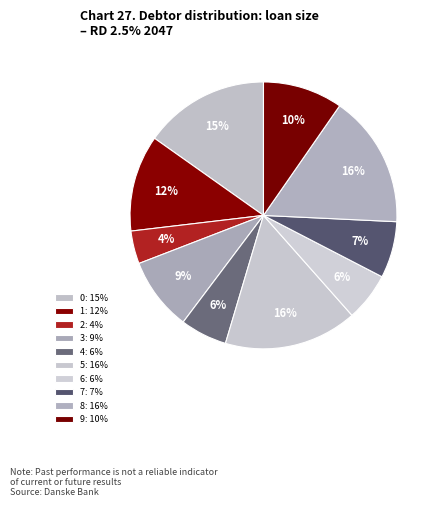

To the nearest percent, what is the difference between the 2 and 6 slice percentages?

2%